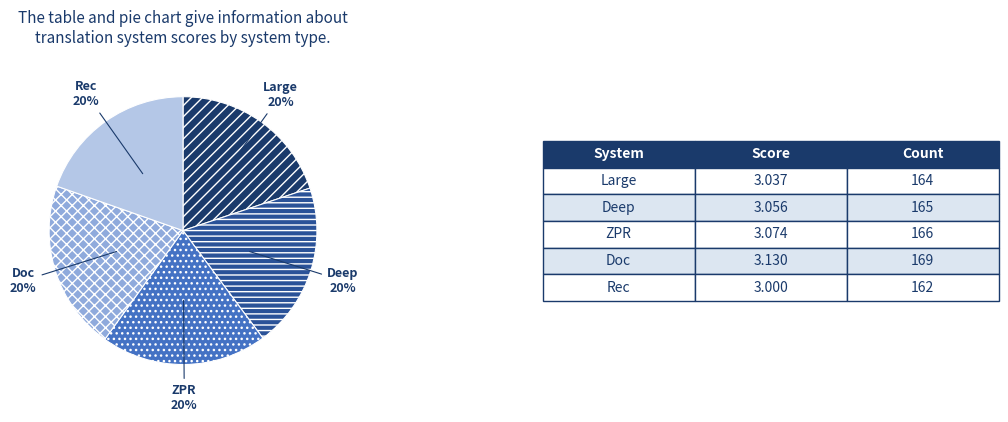

What is the ratio of the value at ZPR to the value at Rec?

1.0